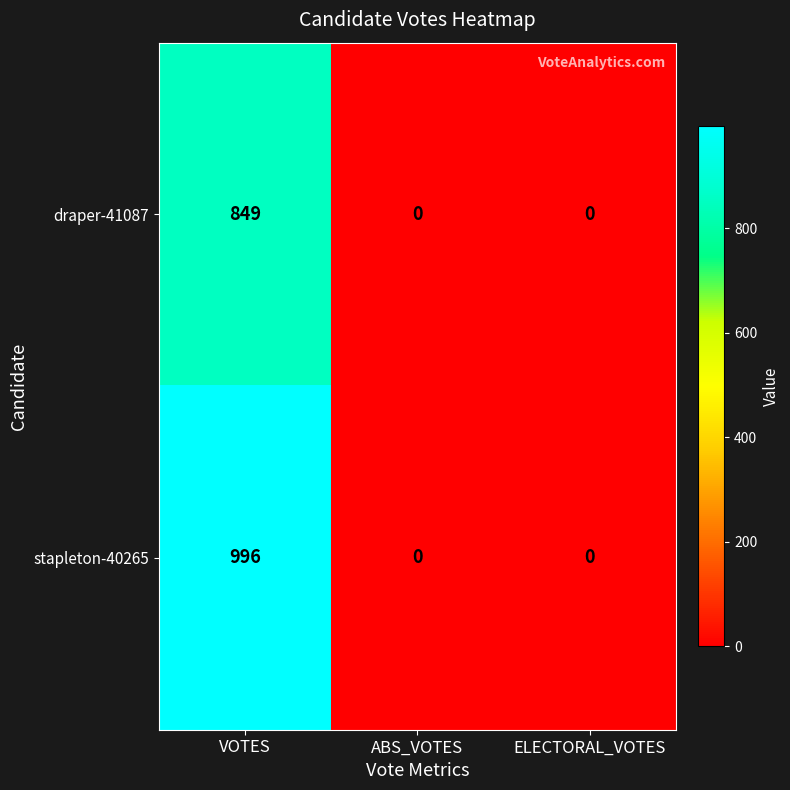

Reading left to right, extract all data points from this chart.

draper-41087: VOTES=849	ABS_VOTES=0	ELECTORAL_VOTES=0
stapleton-40265: VOTES=996	ABS_VOTES=0	ELECTORAL_VOTES=0